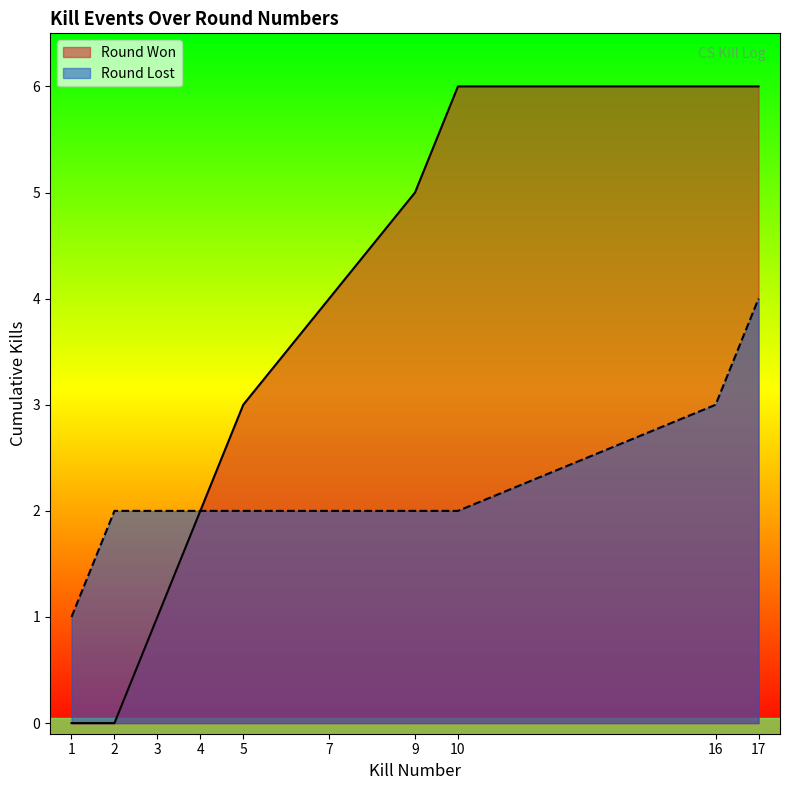

What is the value of the 10th point from the left?

6